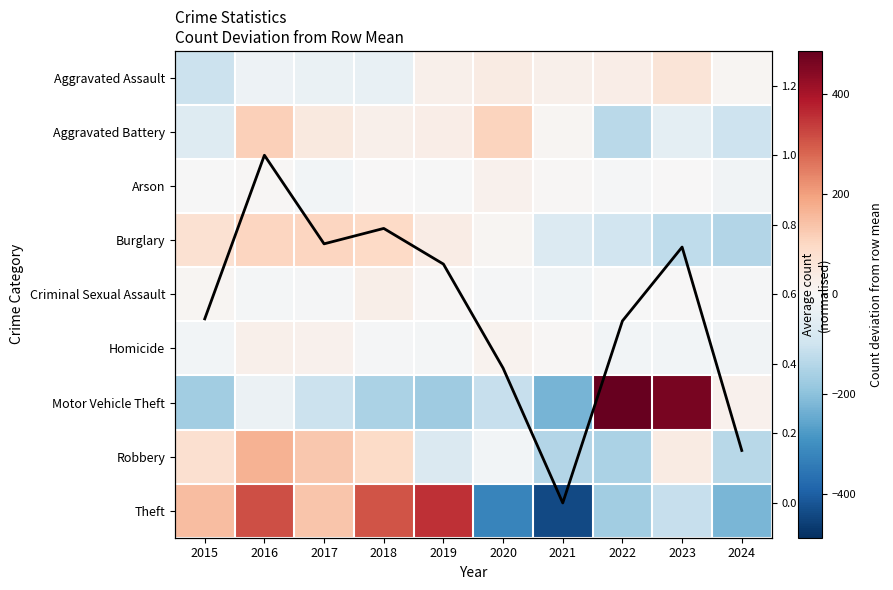

Which category has the lowest value in the Robbery series?

2022